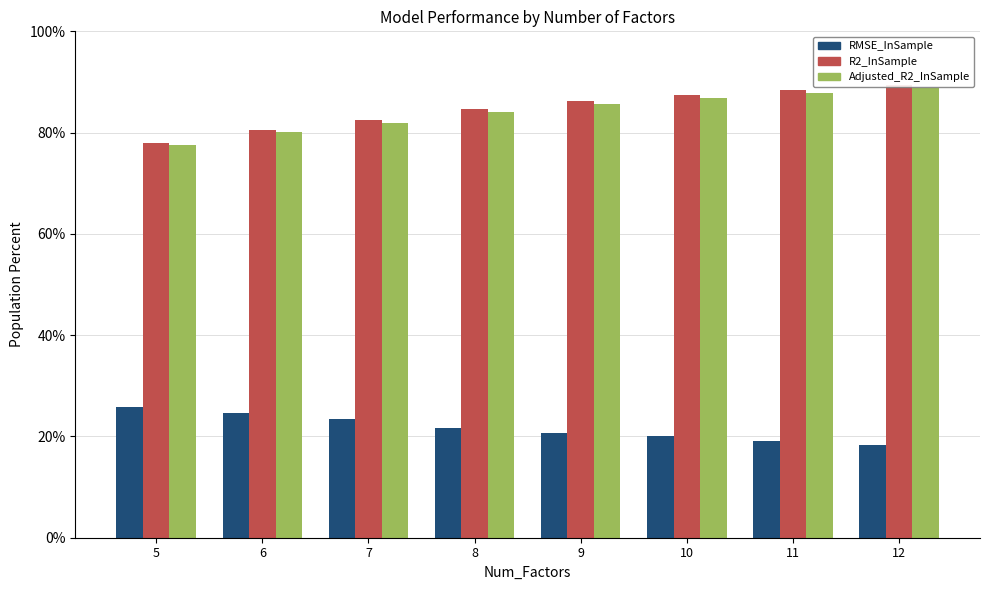

True or false: R2_InSample has a value of 80.6 at 6.

True